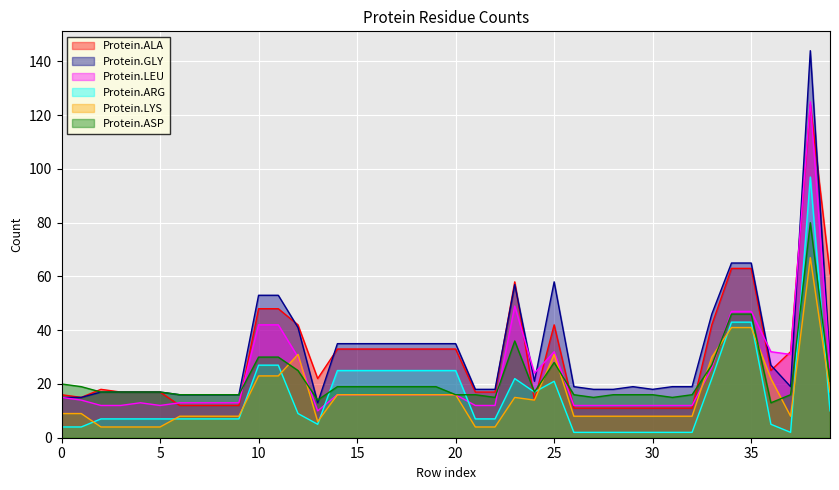

Is it true that Protein.ALA equals 33 at 38?

False